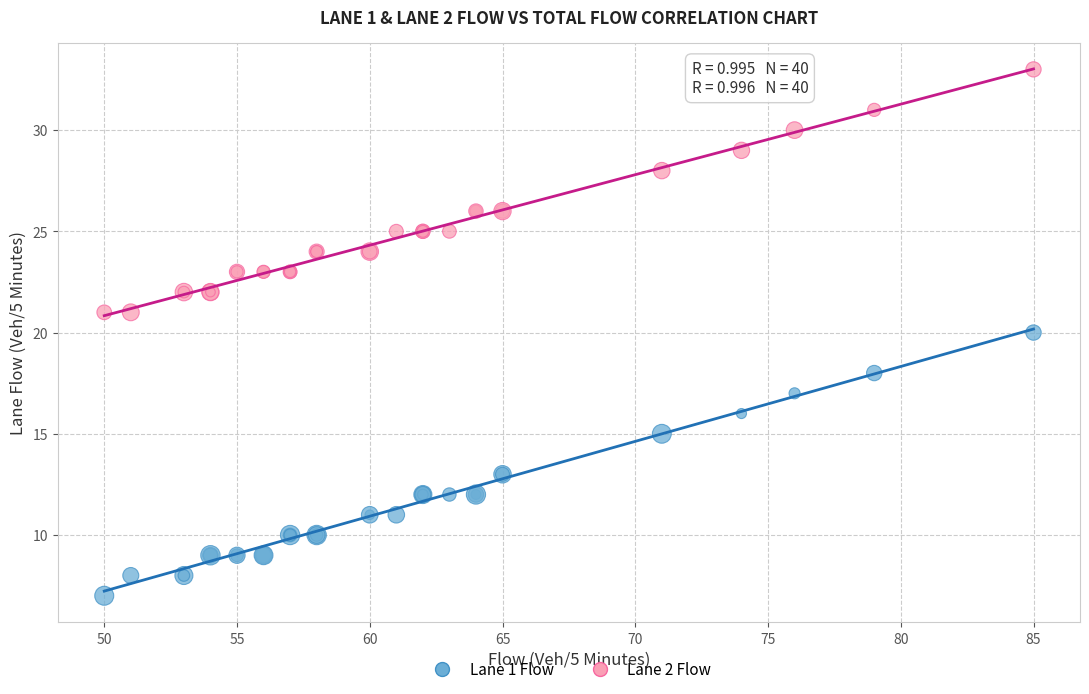

What are all the series names shown in the legend?

Lane 1 Flow, Lane 2 Flow